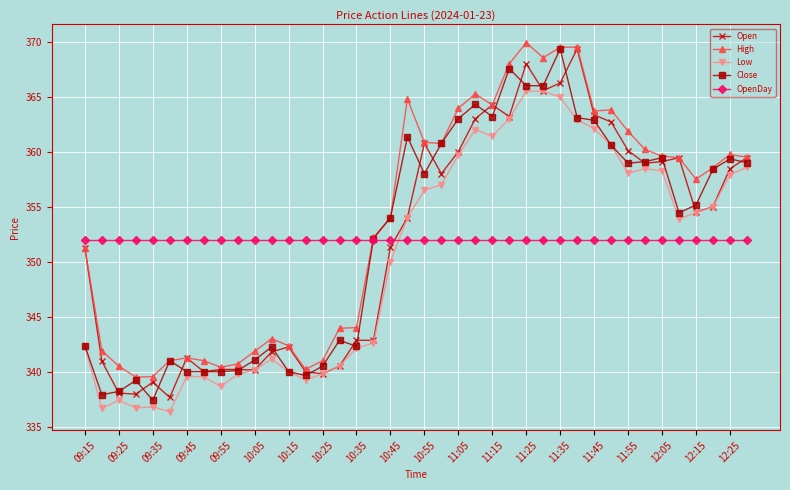

True or false: Low has more than 1 interior local peaks.

True